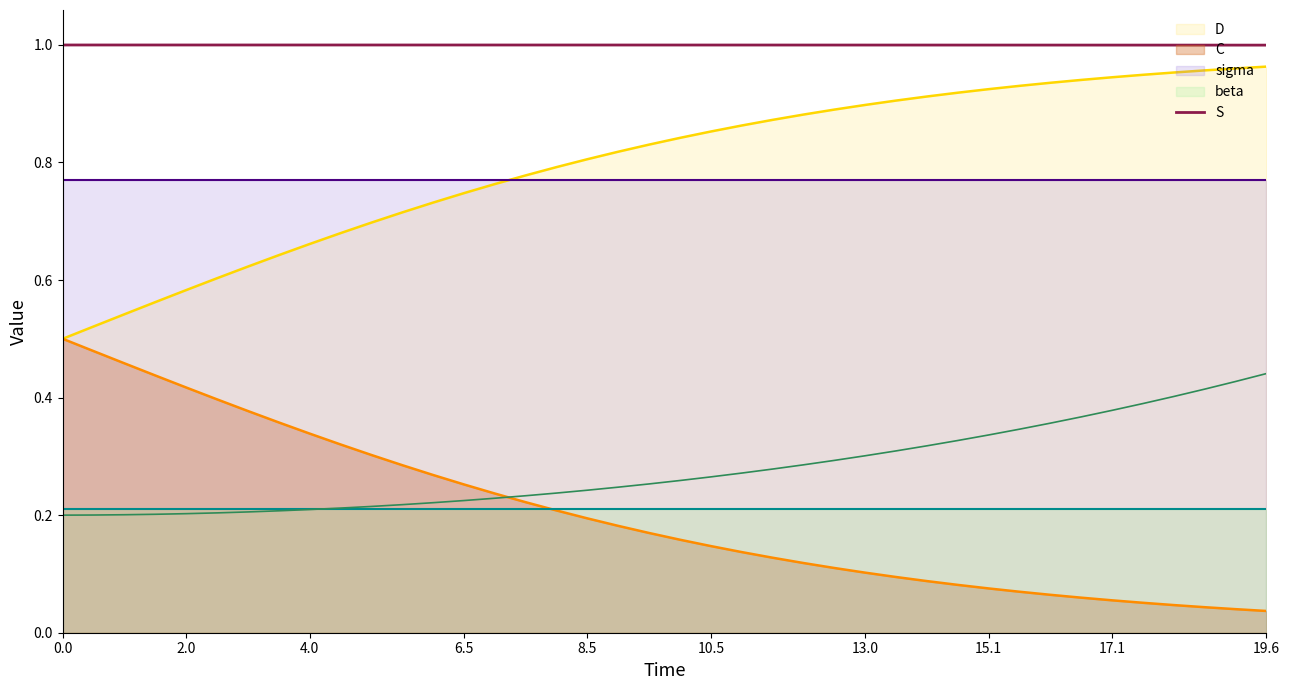

True or false: S and C cross at least once.

False